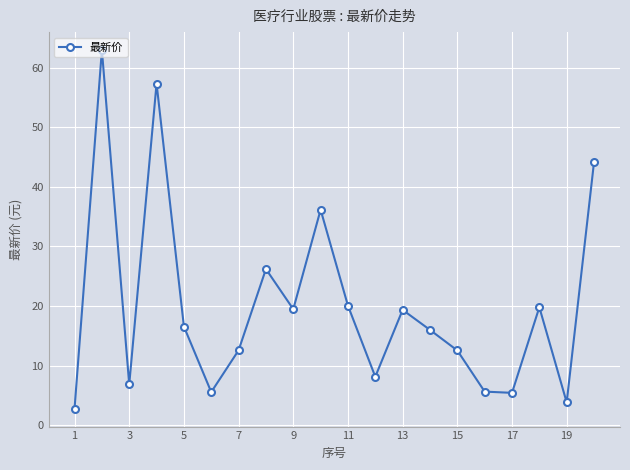

What is the value of the 4th point from the left?

57.3